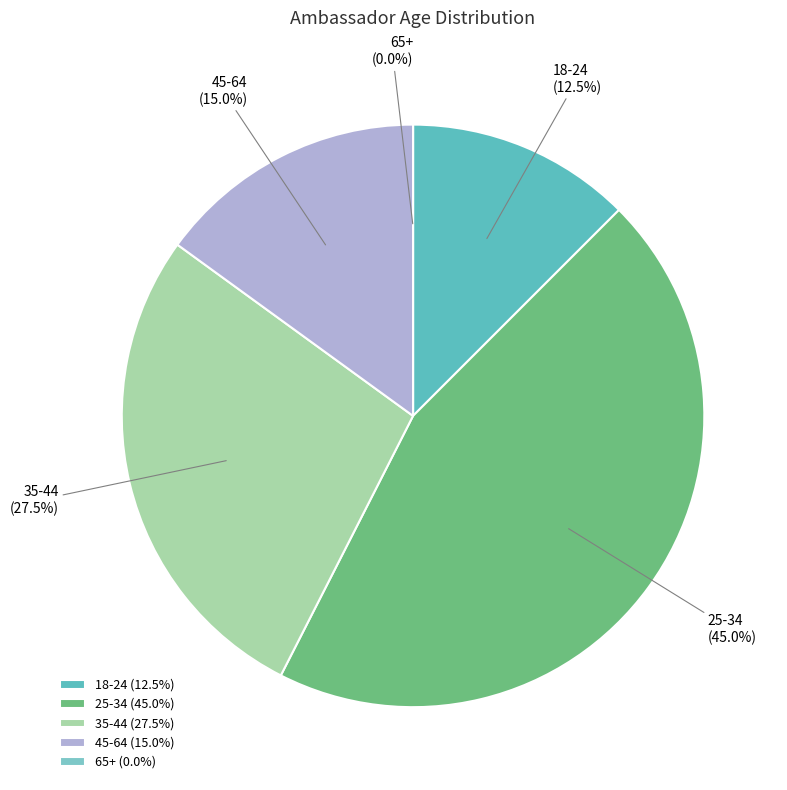

Count the number of slices in the pie.

5